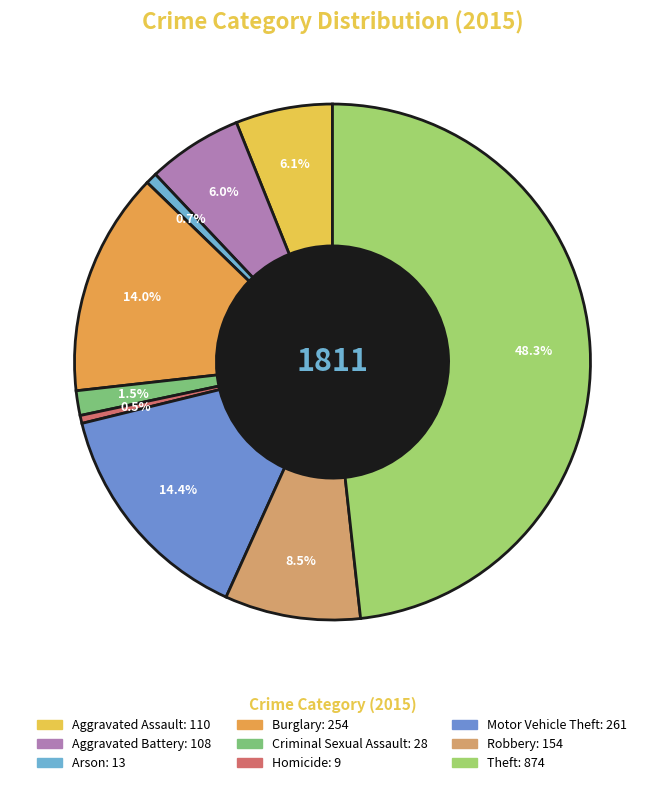

How many slices are in this pie chart?

9